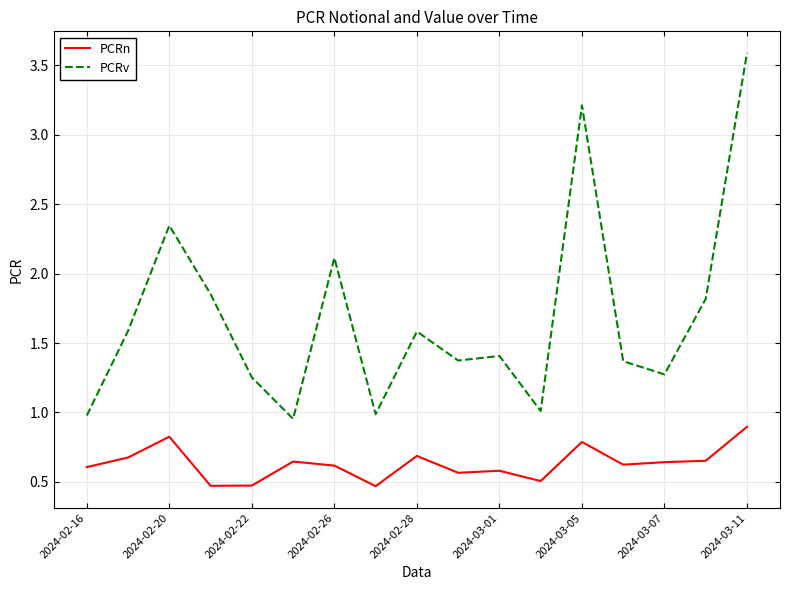

True or false: PCRn and PCRv intersect in this chart.

False